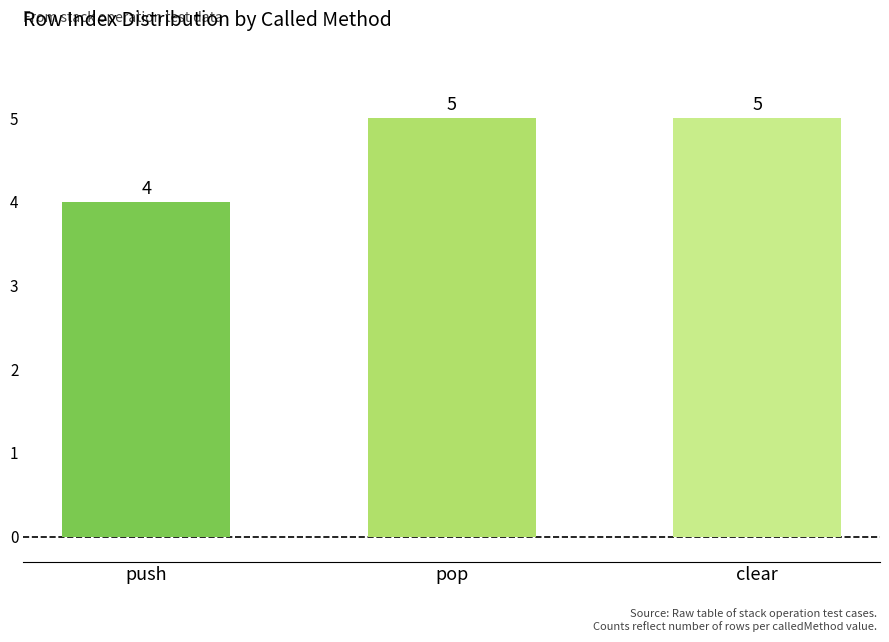

Count the number of data series in this chart.

1